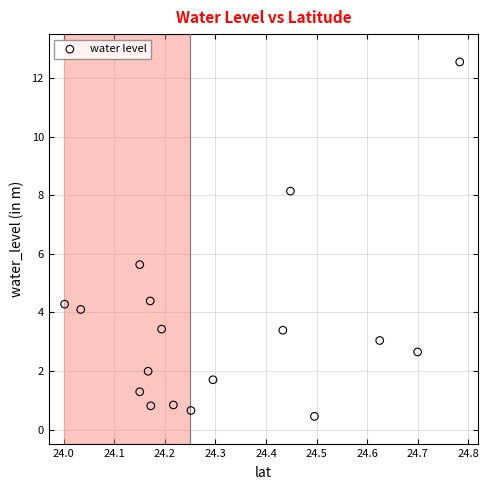

What Y value in the scatter plot is closest to 6?

5.6